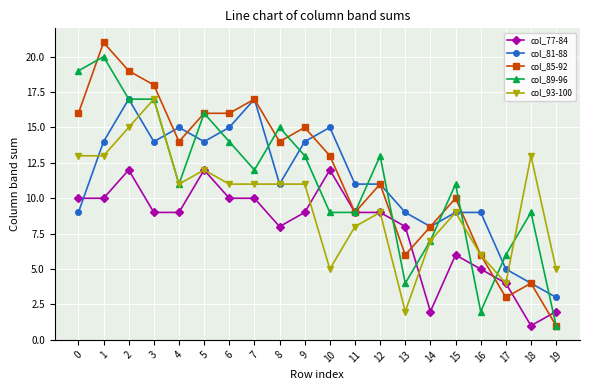

Rank the series at 6 from highest to lowest value.

col_85-92, col_81-88, col_89-96, col_93-100, col_77-84